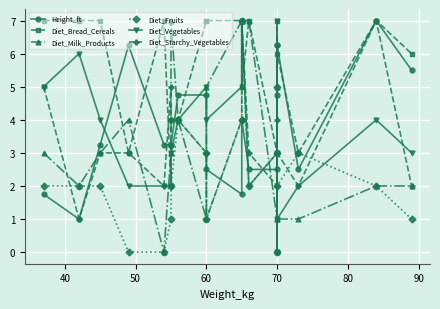

How many data points in Diet_Starchy_Vegetables are less than 3?

7